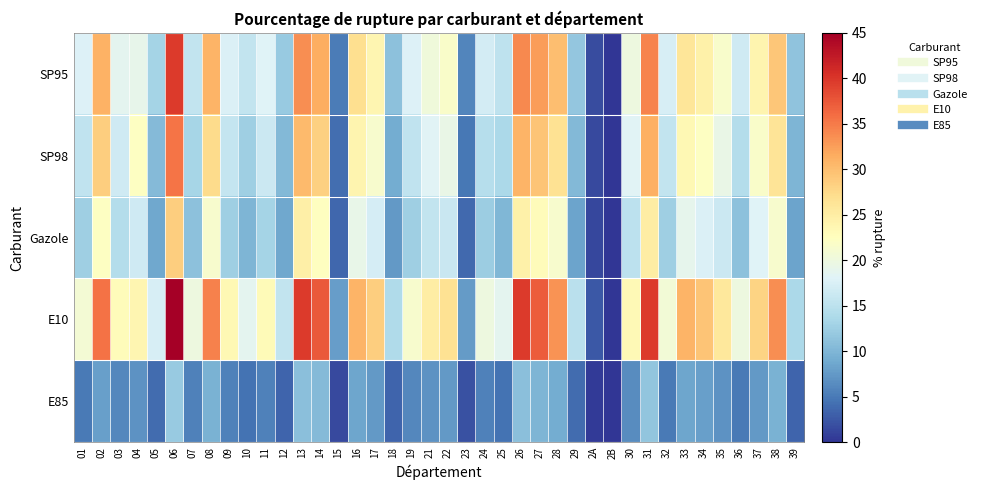

Which series has the largest range (max minus min)?

E10